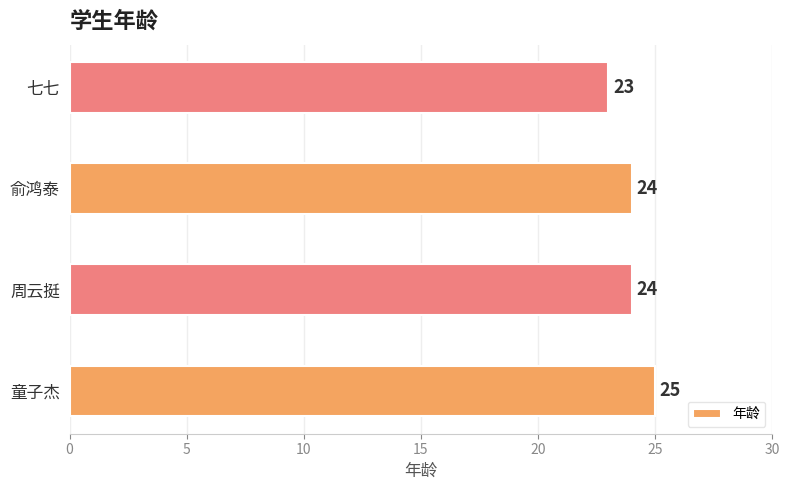

What is the average value?

24